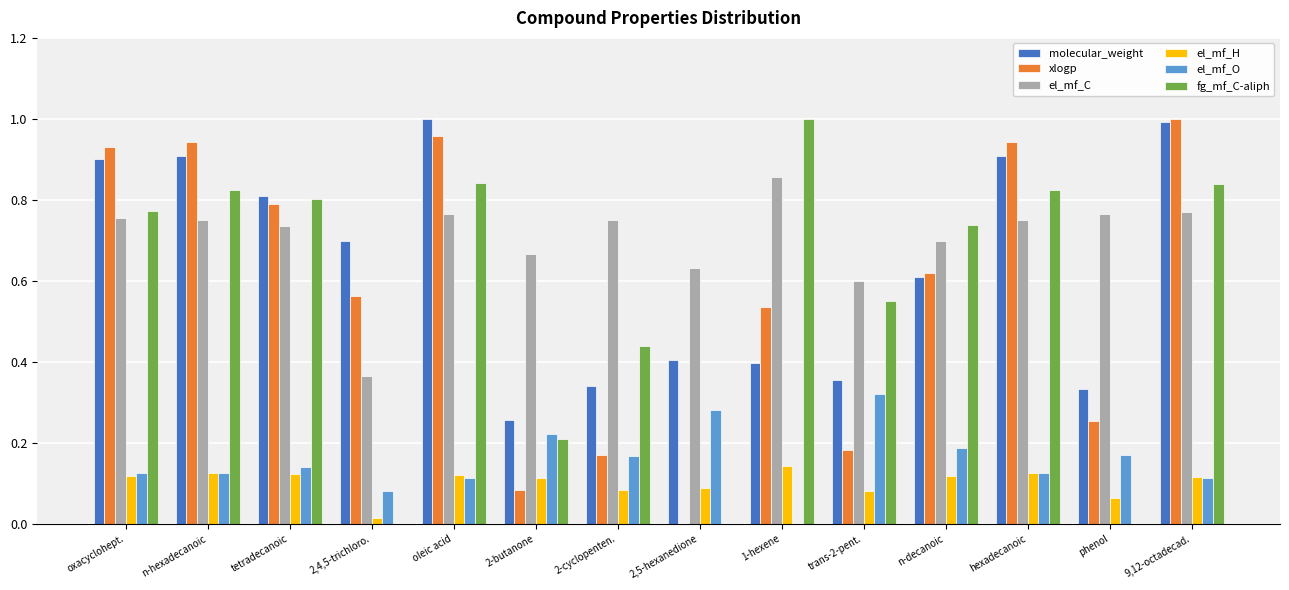

Is the value of xlogp at 2,5-hexanedione greater than the value of el_mf_C at 9,12-octadecad.?

No